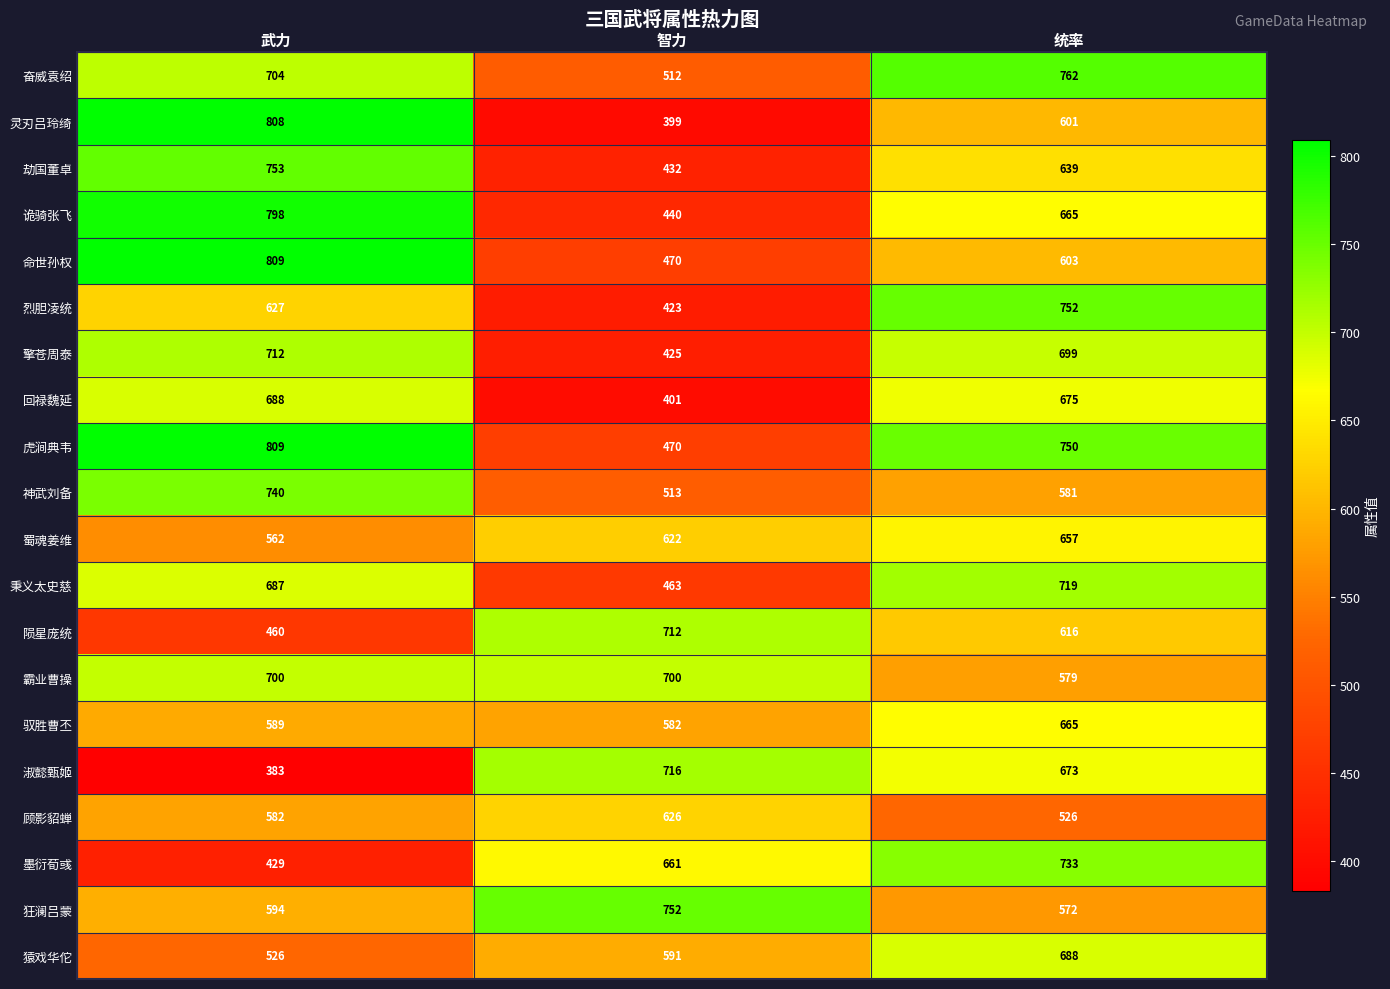

Count the number of data series in this chart.

20